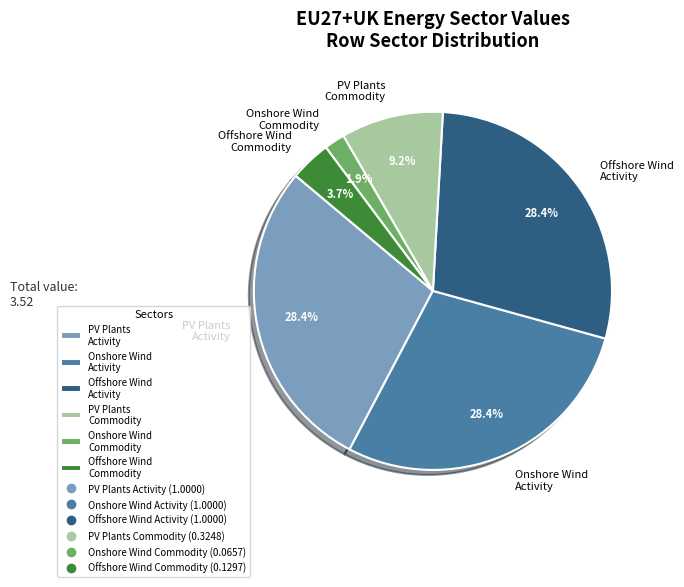

Is there any slice that represents more than half of the pie?

No